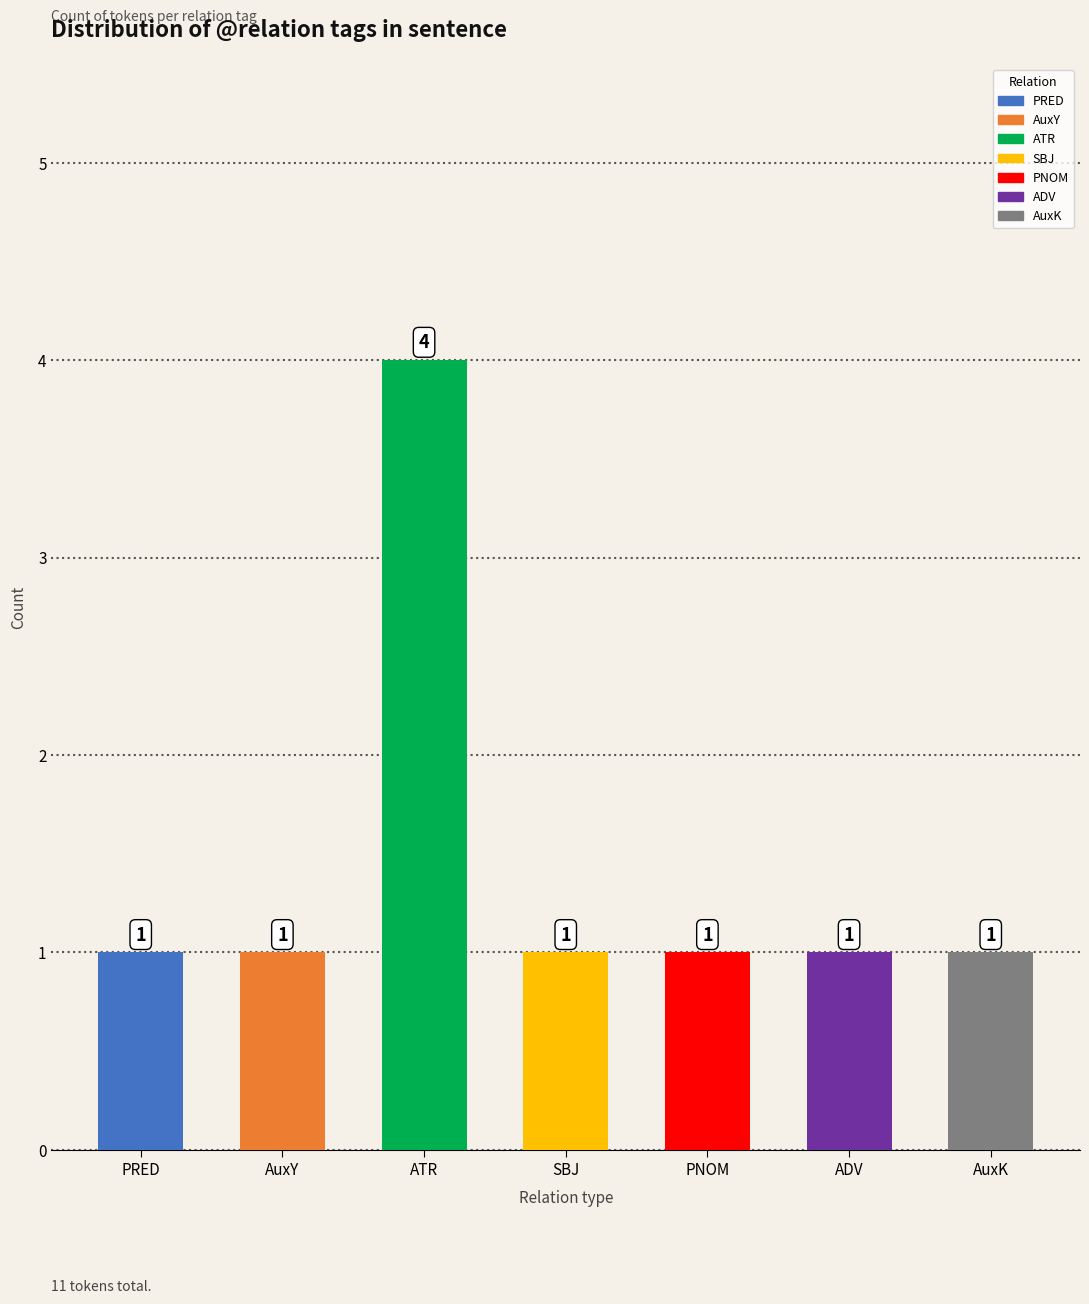

What is the label of the 3rd bar from the left?

ATR